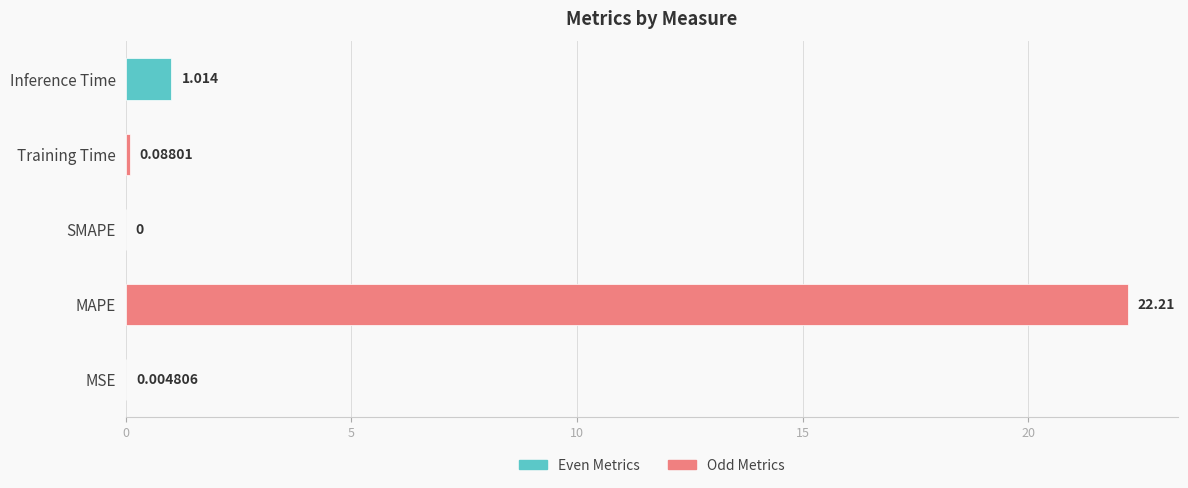

Where is the data nearest to the value 11?

Inference Time